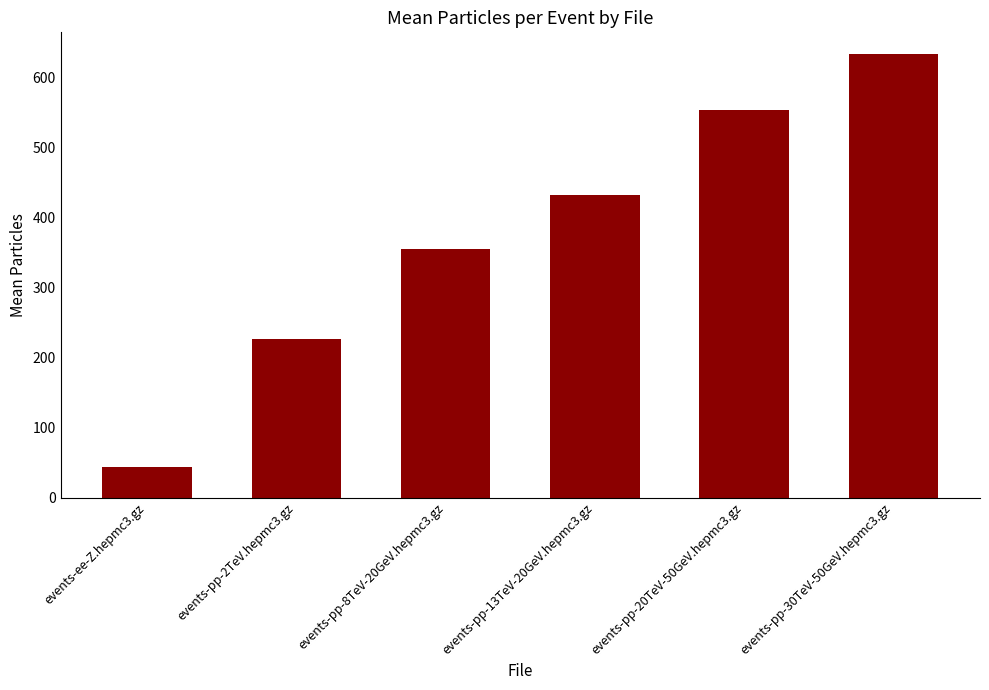

Which label corresponds to the smallest value in the chart?

events-ee-Z.hepmc3.gz